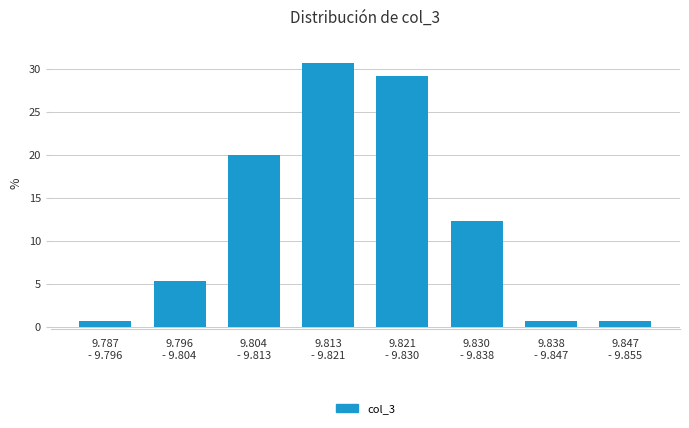

Reading left to right, what are all the values shown in this chart?

0.8	5.4	20.0	30.8	29.2	12.3	0.8	0.8